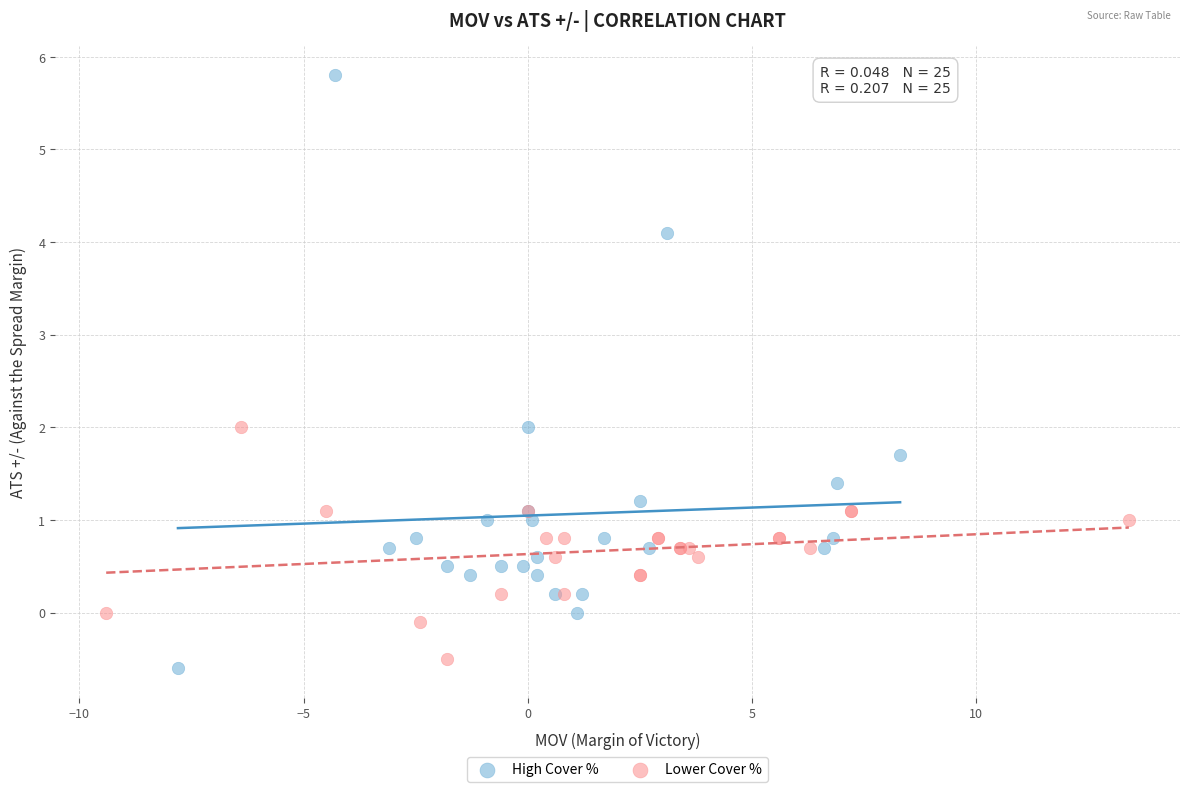

Which series contains the highest Y value?

High Cover %